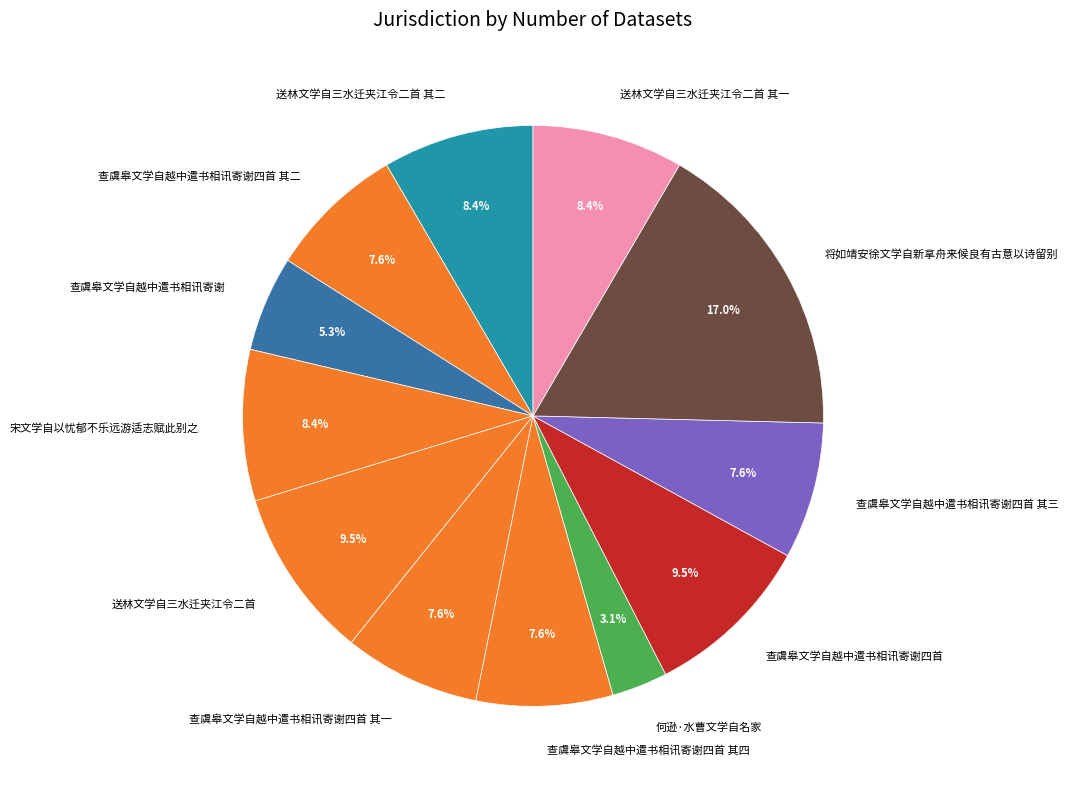

To the nearest percent, what is the difference between the largest and smallest slice percentages?

14%